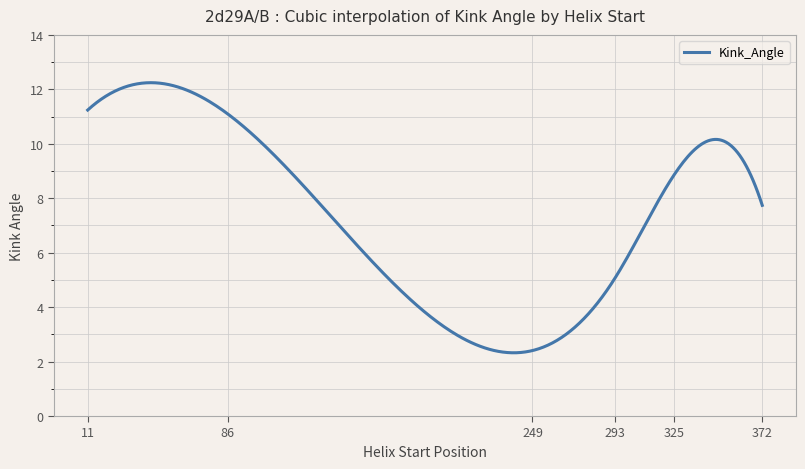

What is the difference between the maximum and minimum values?

9.9